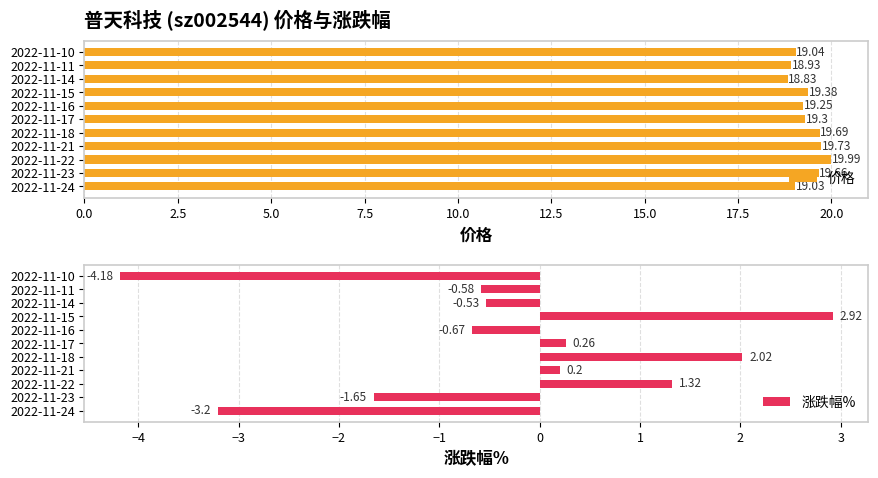

What is the sum of all 价格 values?

212.8